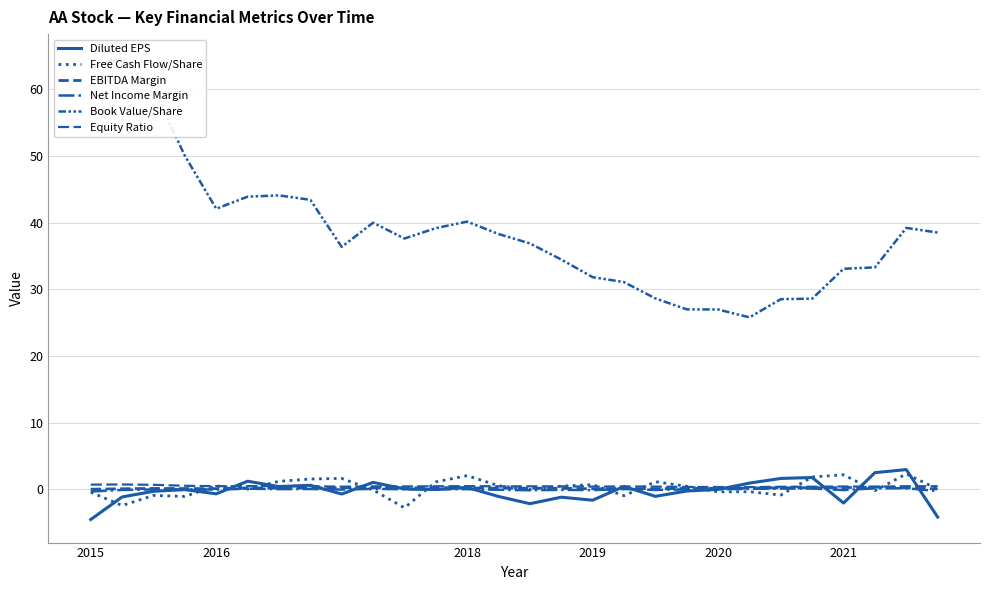

Reading left to right, what are all the values shown in this chart?

Diluted EPS: -4.5	-1.2	-0.3	-0.1	-0.7	1.2	0.4	0.6	-0.7	1.0	0.1	-0.0	0.3	-1.1	-2.2	-1.2	-1.6	0.4	-1.1	-0.3	-0.0	0.9	1.6	1.8	-2.1	2.5	3.0	-4.2
Free Cash Flow/Share: -0.4	-2.4	-0.9	-1.1	0.5	0.0	1.2	1.5	1.6	-0.1	-2.8	1.1	2.0	0.5	-0.0	0.5	0.7	-1.0	1.1	0.5	-0.4	-0.4	-0.9	1.8	2.2	-0.2	2.3	0.0
EBITDA Margin: 0.0	0.1	0.1	0.1	0.1	0.2	0.2	0.2	0.2	0.2	0.2	0.2	0.2	0.2	0.2	0.1	0.1	0.1	0.1	0.1	0.1	0.2	0.2	0.2	0.3	0.3	0.2	0.0
Net Income Margin: -0.3	-0.1	-0.0	-0.0	-0.0	0.1	0.0	0.0	-0.0	0.1	0.0	-0.0	0.0	-0.1	-0.1	-0.1	-0.1	0.0	-0.1	-0.0	-0.0	0.1	0.1	0.1	-0.1	0.1	0.2	-0.3
Book Value/Share: 63.1	64.8	60.0	50.0	42.1	43.9	44.1	43.4	36.4	40.0	37.6	39.2	40.1	38.3	36.9	34.5	31.8	31.1	28.6	27.0	27.0	25.8	28.5	28.6	33.1	33.3	39.2	38.5
Equity Ratio: 0.7	0.7	0.7	0.5	0.5	0.5	0.5	0.5	0.4	0.4	0.4	0.5	0.5	0.4	0.4	0.4	0.4	0.4	0.4	0.4	0.3	0.3	0.4	0.4	0.4	0.4	0.5	0.5